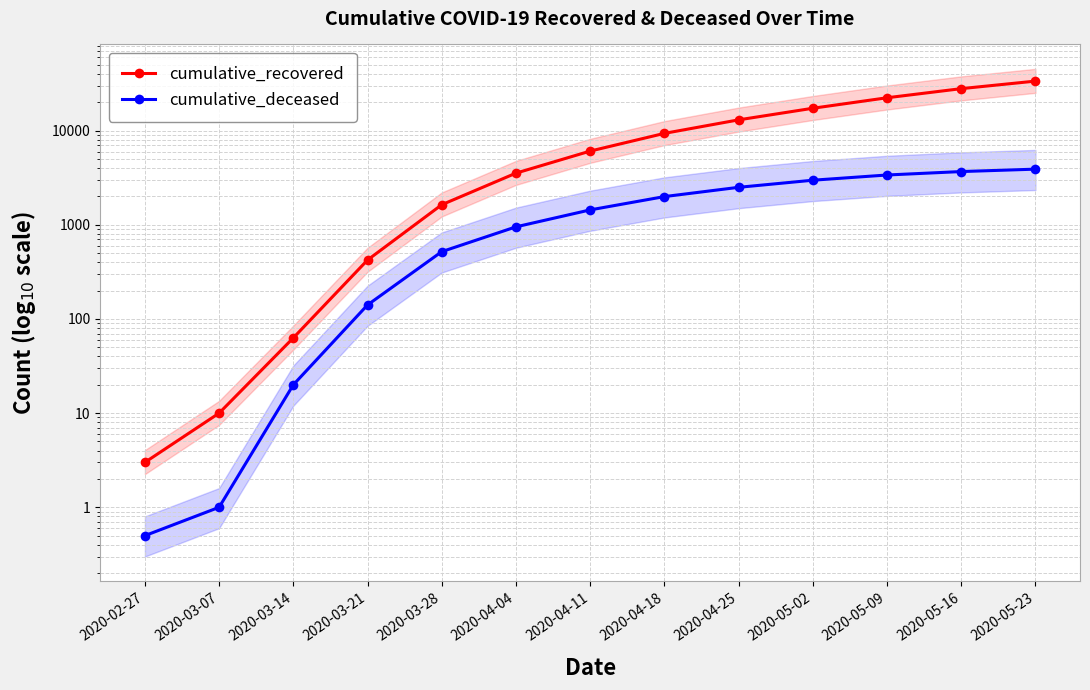

Reading left to right, what are all the values shown in this chart?

cumulative_recovered: 3.0	10.0	63.0	423.0	1635.0	3540.0	6072.0	9362.0	13030.0	17307.0	22369.0	27958.0	33620.0
cumulative_deceased: 0.5	1.0	20.0	141.0	519.0	952.0	1441.0	1995.0	2503.0	2978.0	3383.0	3680.0	3904.0